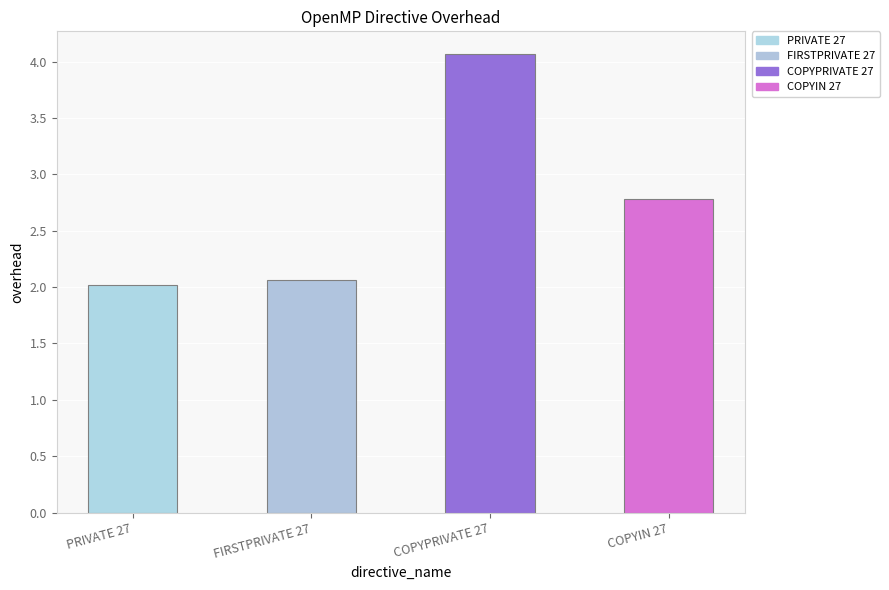

What is the label of the 3rd bar from the right?

FIRSTPRIVATE 27